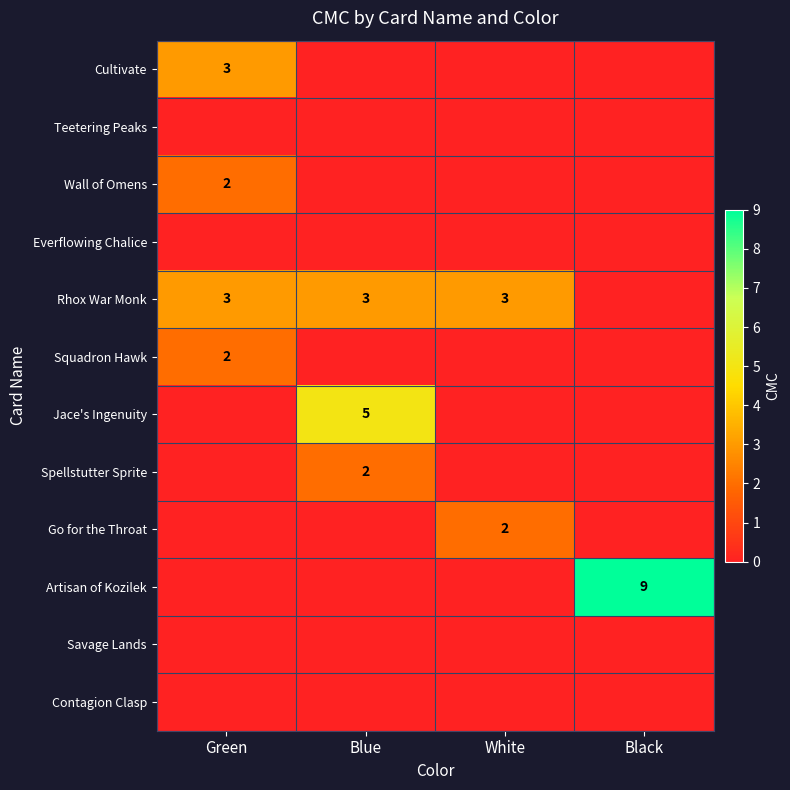

What is the spread (max minus min) of values at Black?

9